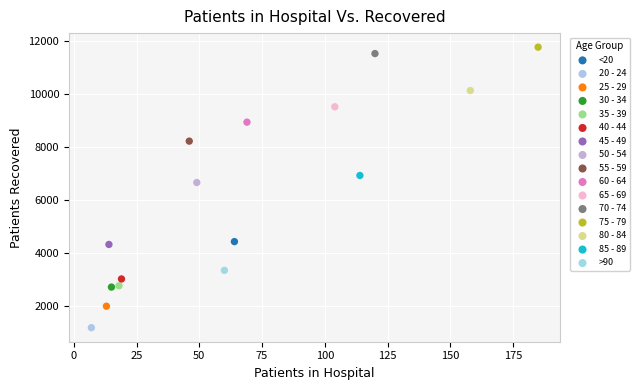

What are all the series names shown in the legend?

<20, 20 - 24, 25 - 29, 30 - 34, 35 - 39, 40 - 44, 45 - 49, 50 - 54, 55 - 59, 60 - 64, 65 - 69, 70 - 74, 75 - 79, 80 - 84, 85 - 89, >90